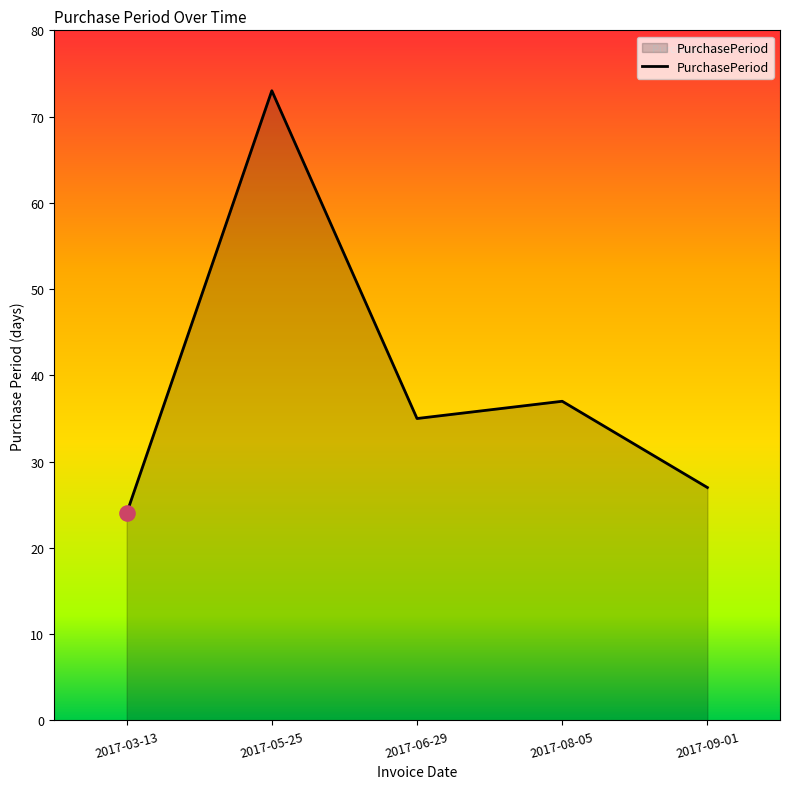

What is the change in value from 2017-05-25 to 2017-08-05?

-36